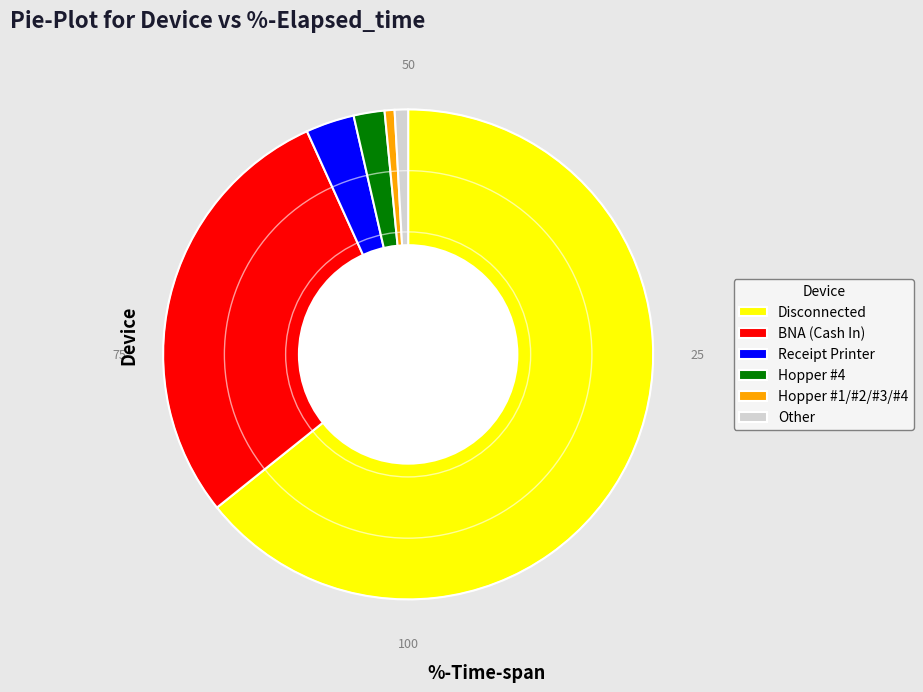

Is there a majority slice in this chart?

Yes